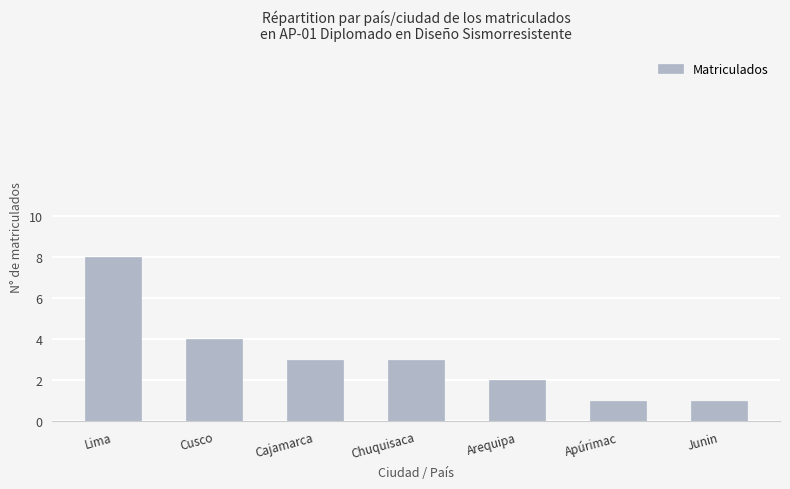

What is the difference between the maximum and minimum values?

7